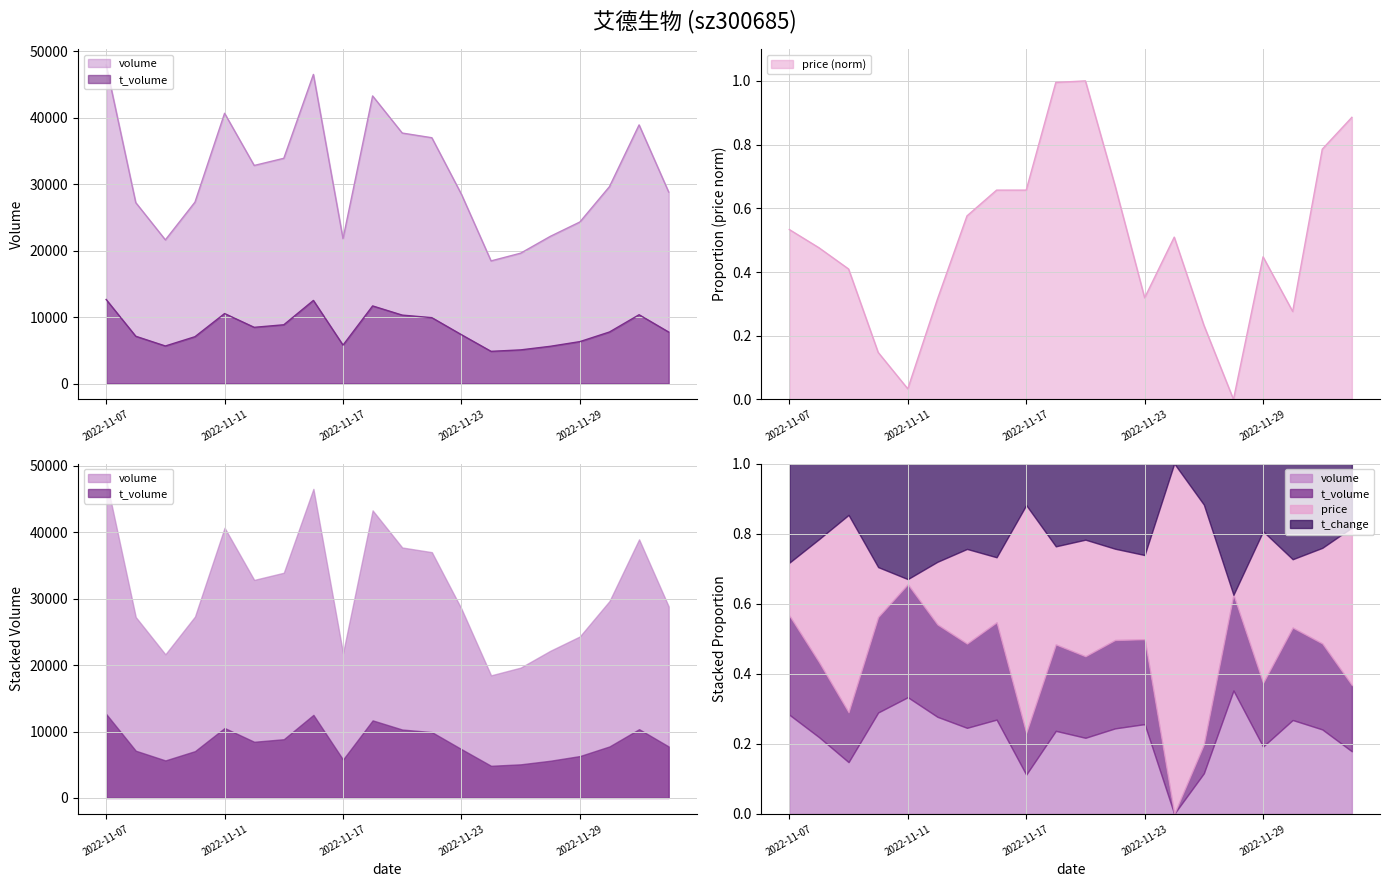

True or false: t_volume has more than 1 interior local peaks.

True